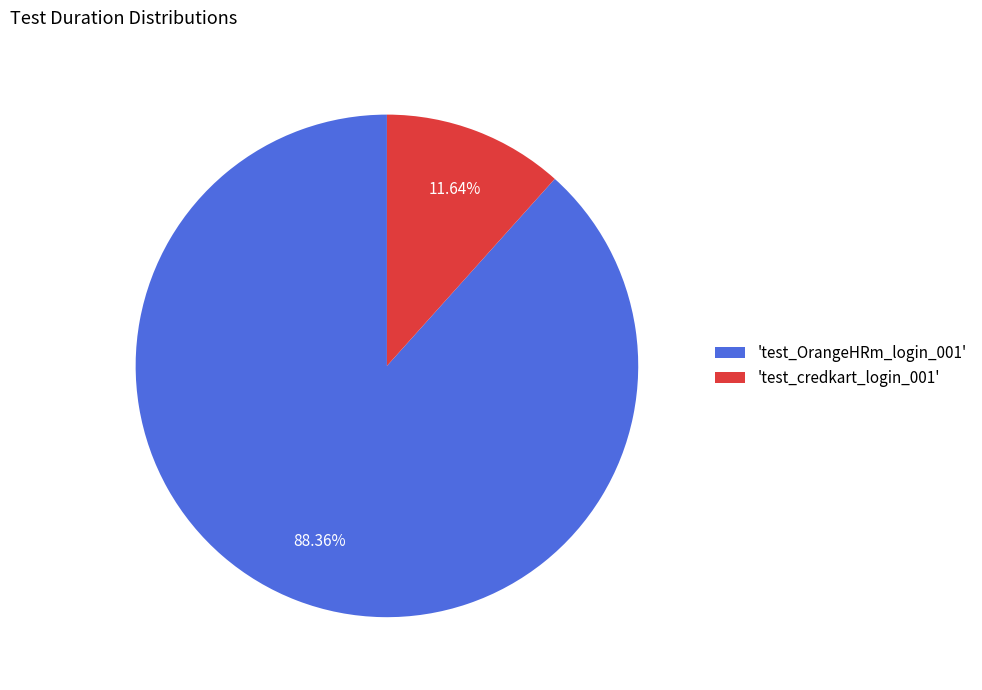

To the nearest percent, what is the average slice percentage?

50%